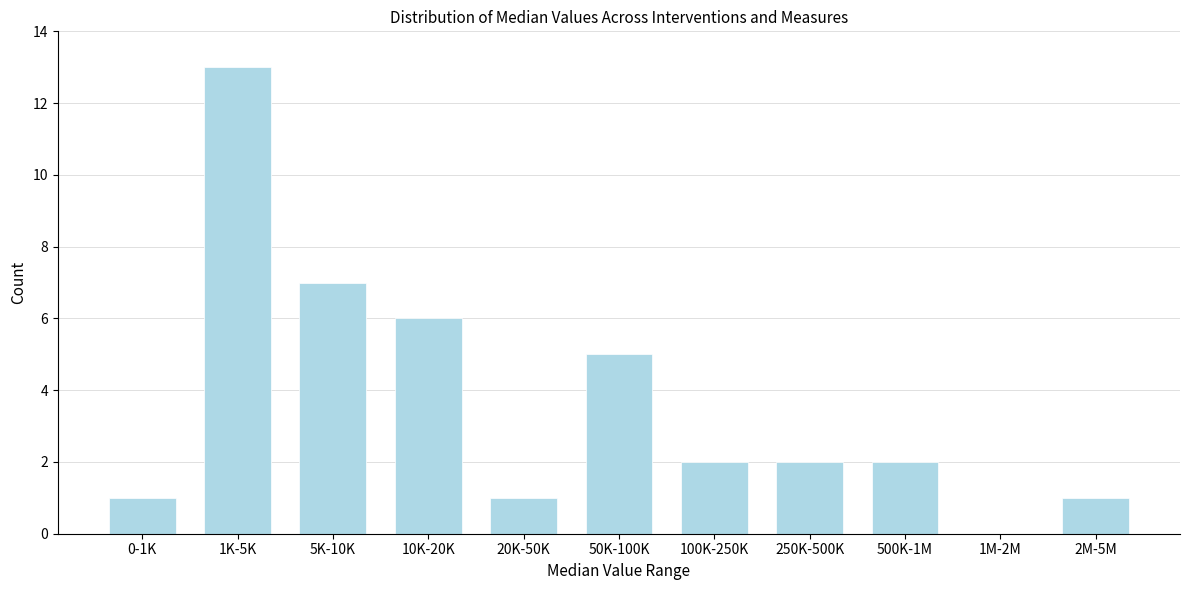

Reading left to right, what are all the values shown in this chart?

0-1K=1	1K-5K=13	5K-10K=7	10K-20K=6	20K-50K=1	50K-100K=5	100K-250K=2	250K-500K=2	500K-1M=2	1M-2M=0	2M-5M=1